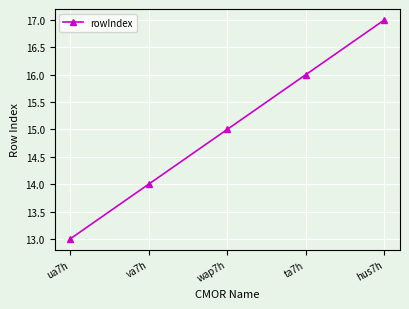

What is the change in value from va7h to wap7h?

+1